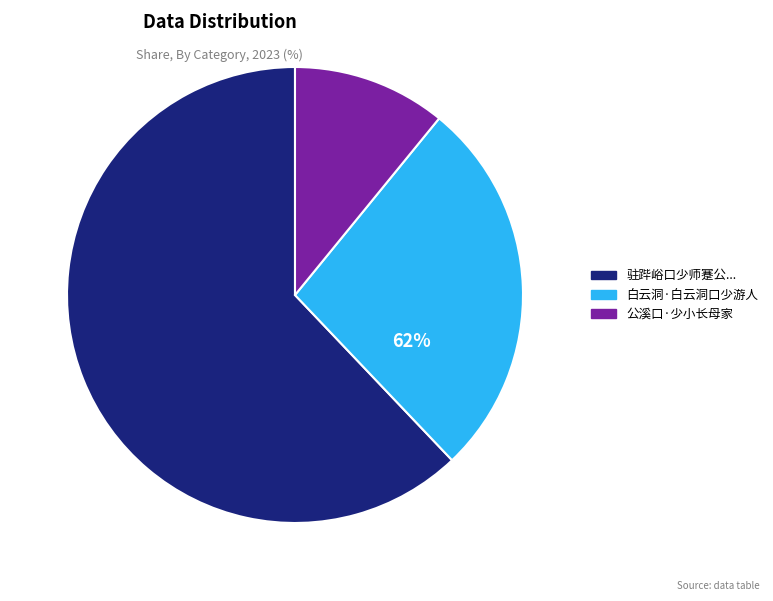

How much of the chart is everything except 公溪口·少小长母家?

89.1%